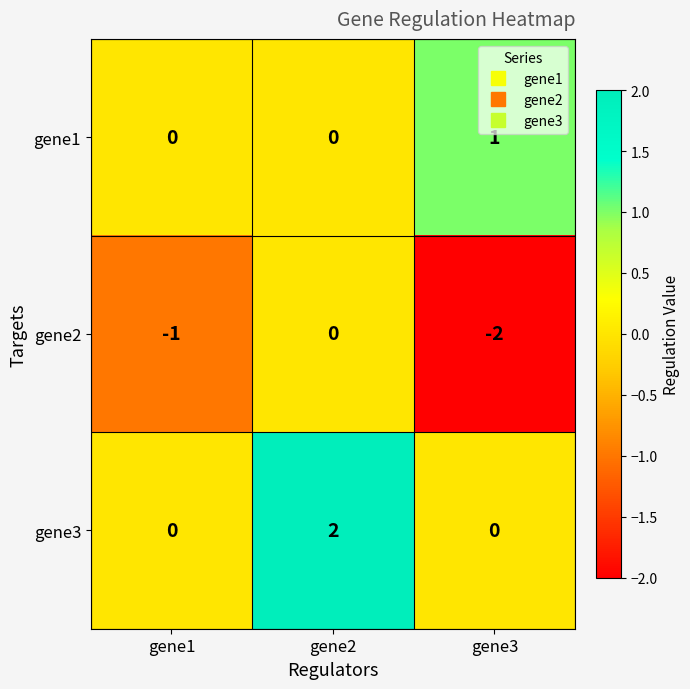

Rank the series at gene3 from highest to lowest value.

gene1, gene3, gene2